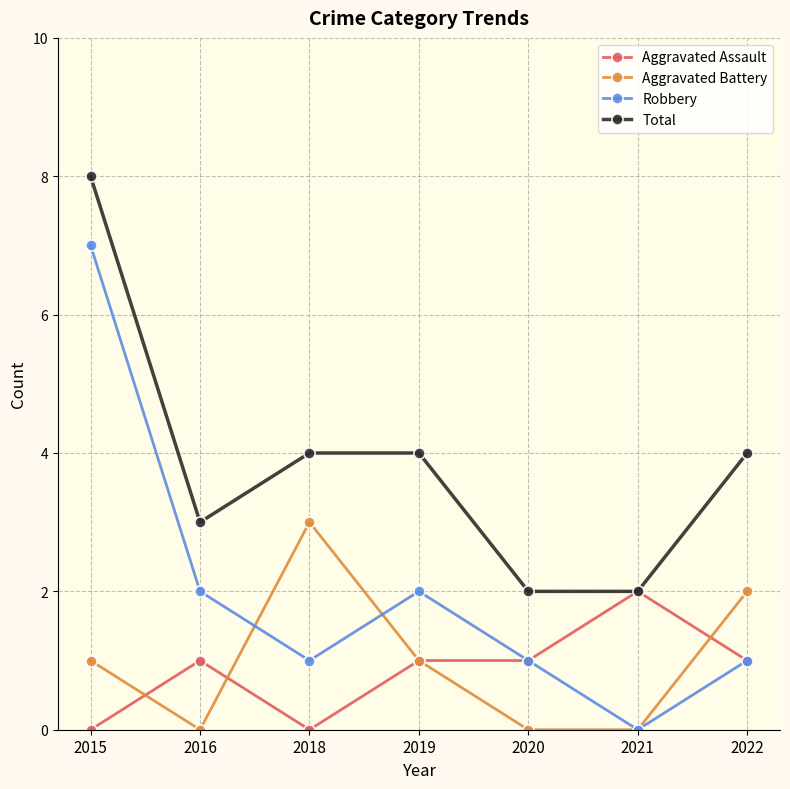

True or false: Total has a value of 4 at 2018.

True